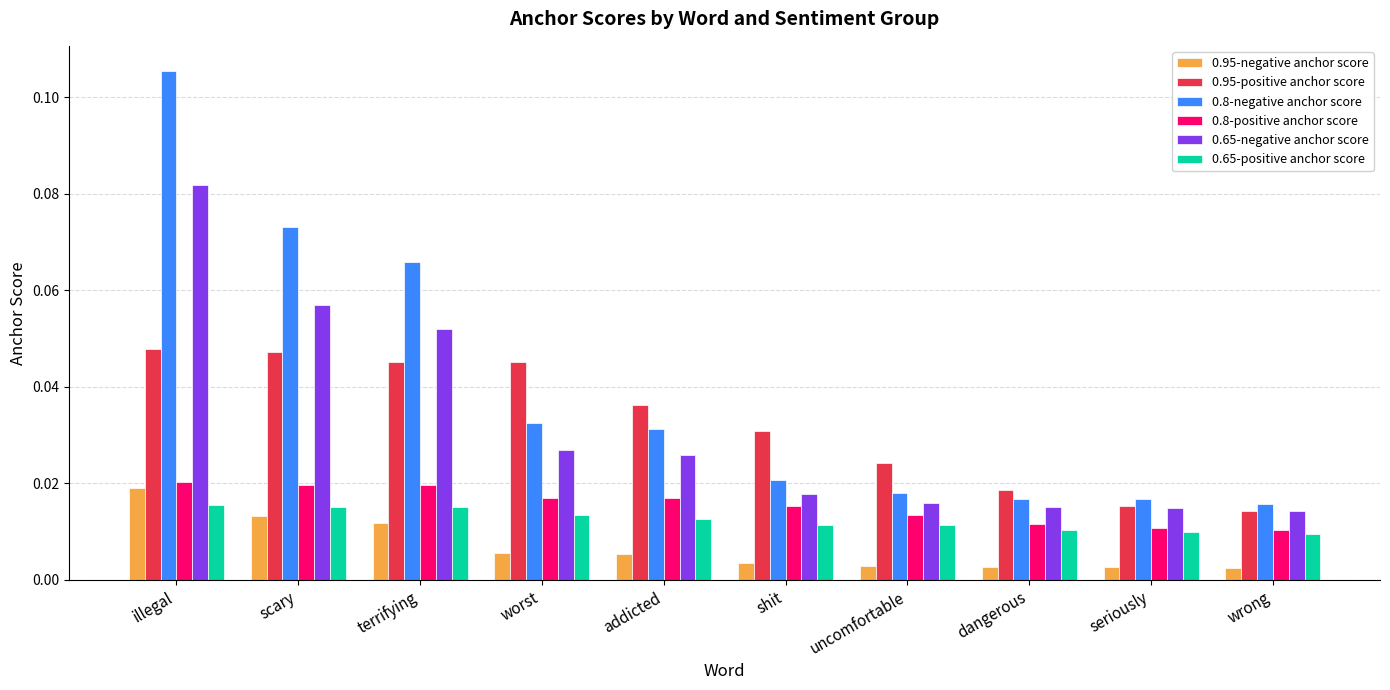

Does the chart contain stacked bars?

No